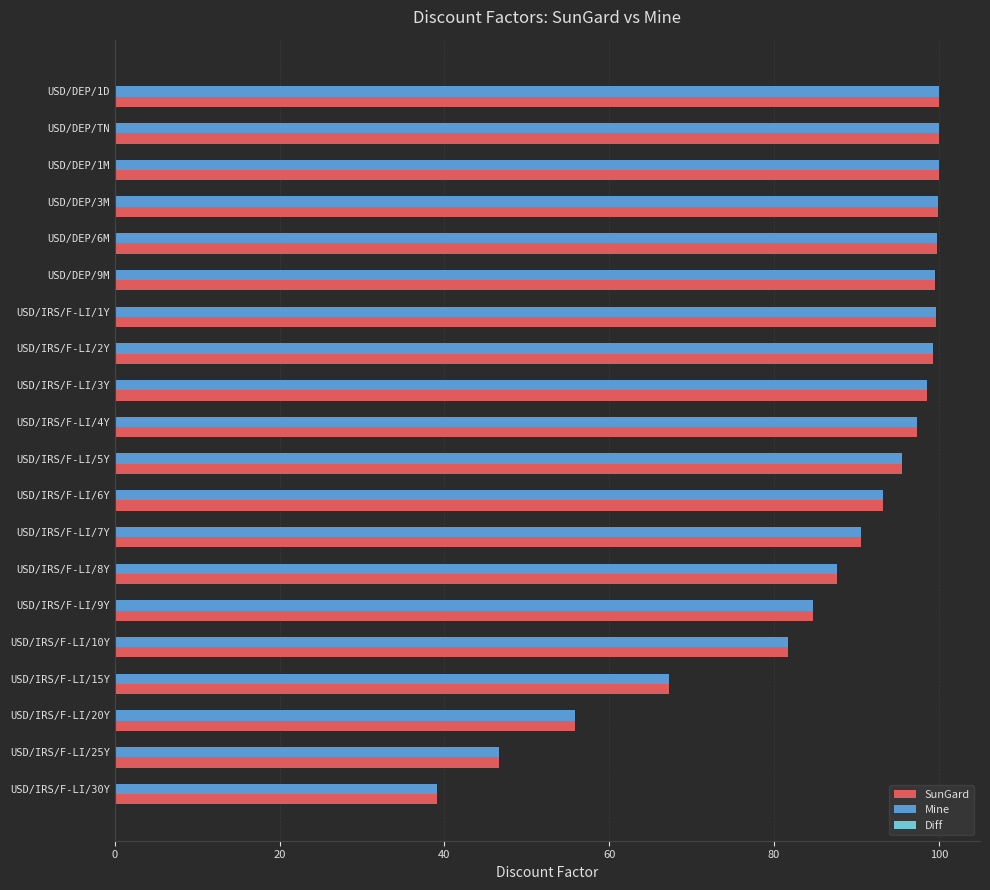

Which series changed the most between USD/DEP/1M and USD/IRS/F-LI/9Y?

Mine